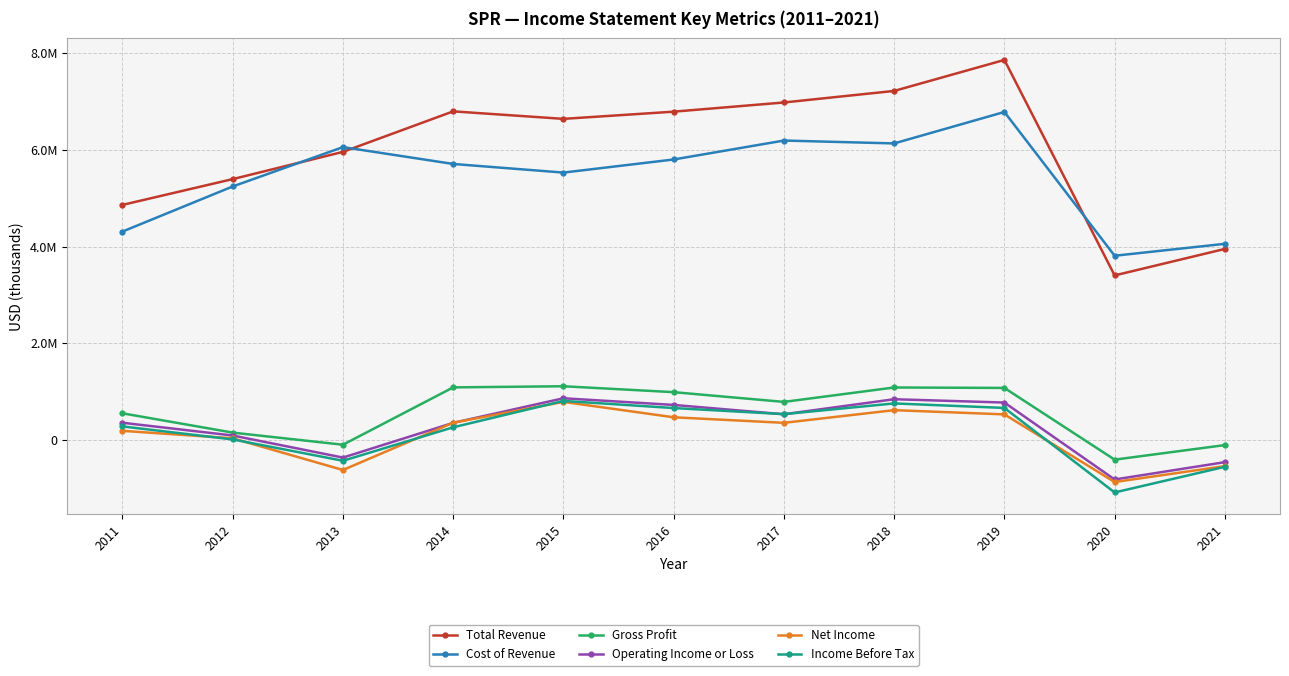

At 2021, list the series in order from largest to smallest.

Cost of Revenue, Total Revenue, Gross Profit, Operating Income or Loss, Net Income, Income Before Tax